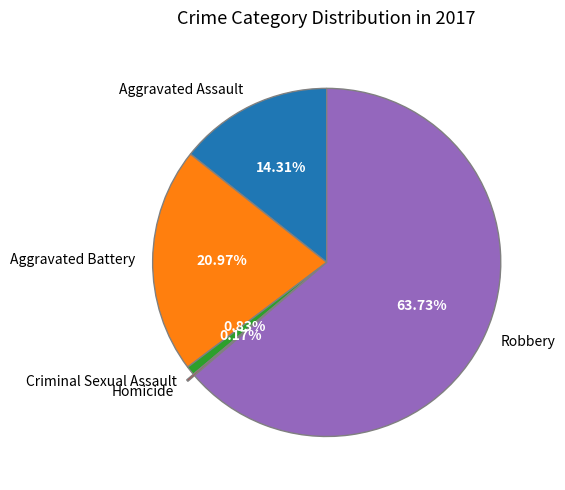

What percentage is the Robbery slice, to the nearest percent?

64%